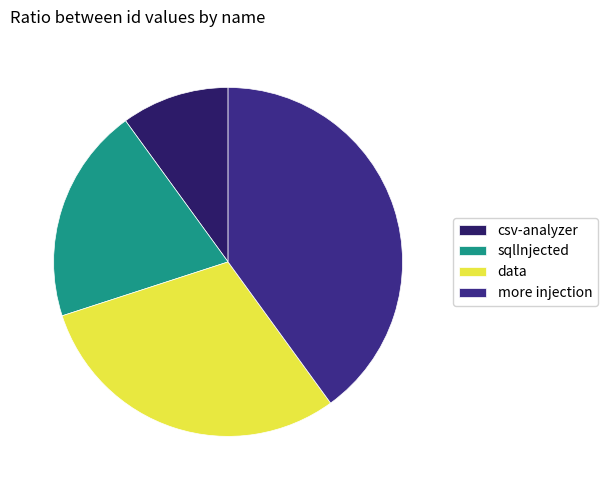

Does csv-analyzer account for over 50% of the chart?

No